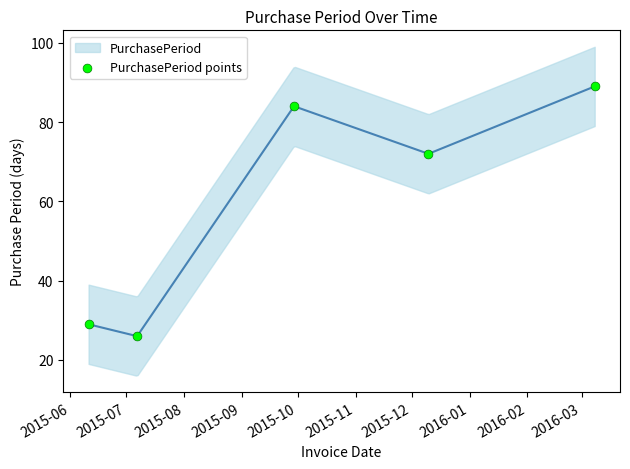

What Y value in the scatter plot is closest to 57?

72